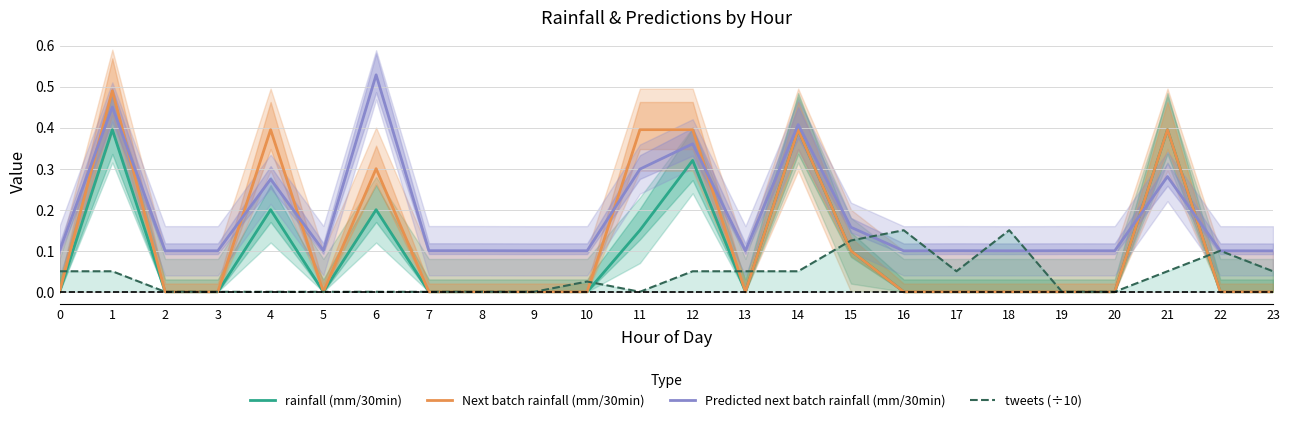

Is this an area chart (filled region under the line)?

No